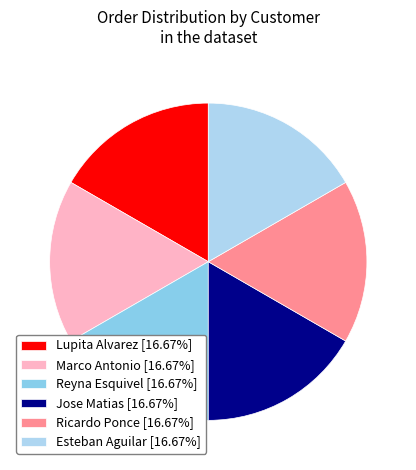

Is the sum of Ricardo Ponce [16.67%] and Marco Antonio [16.67%] greater than half?

No